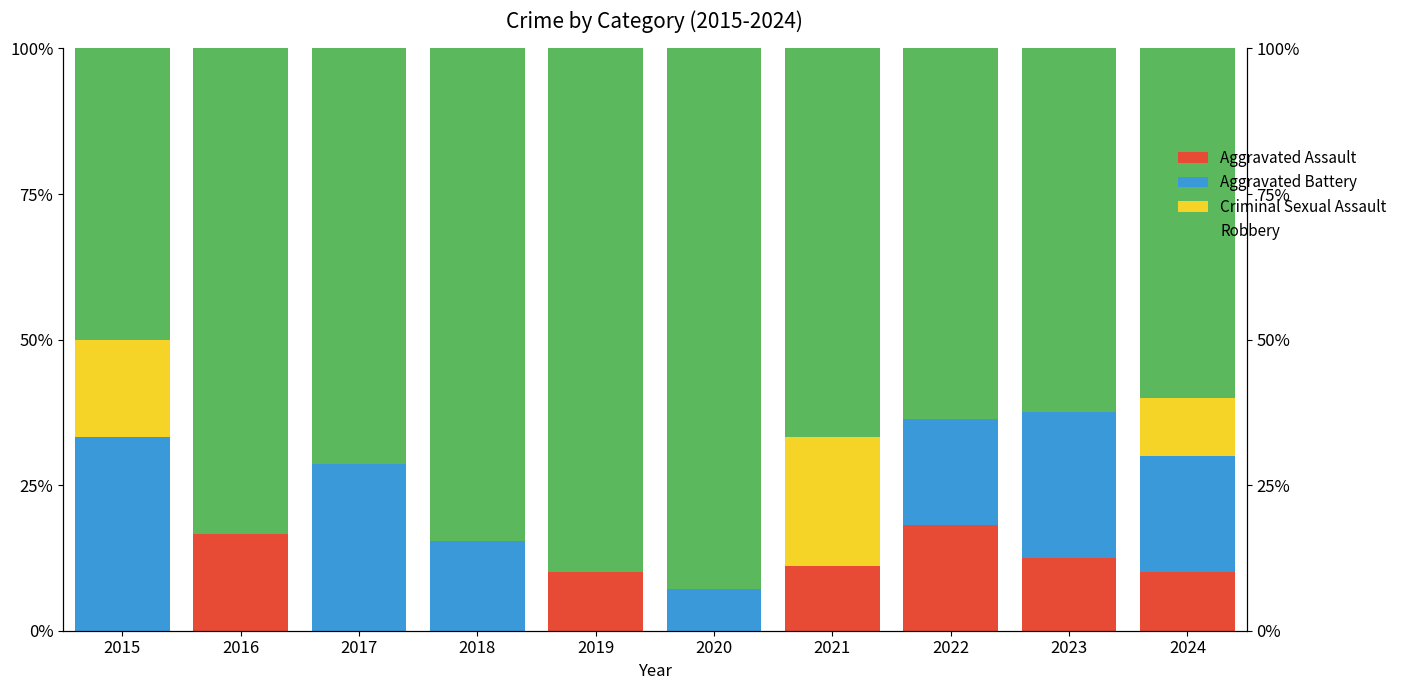

The value of Aggravated Battery at 2019 is 0.0. True or false?

True